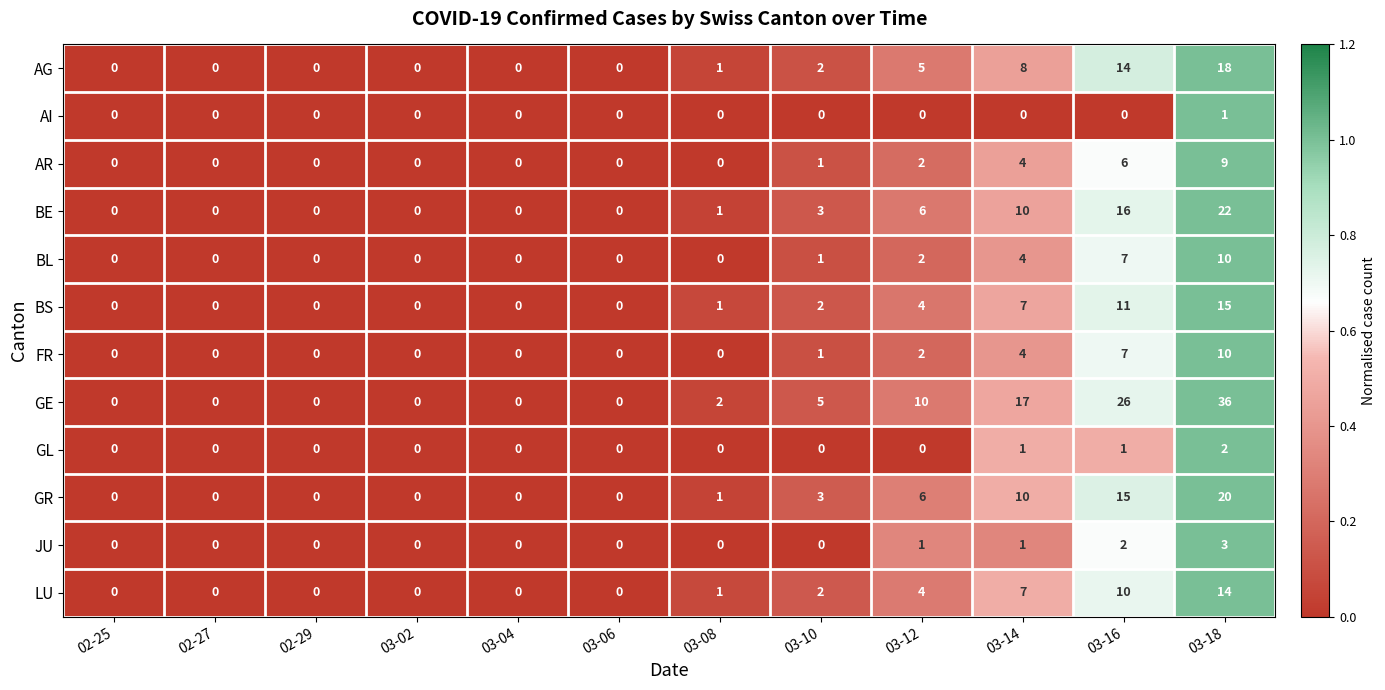

Which series has the largest range (max minus min)?

GE